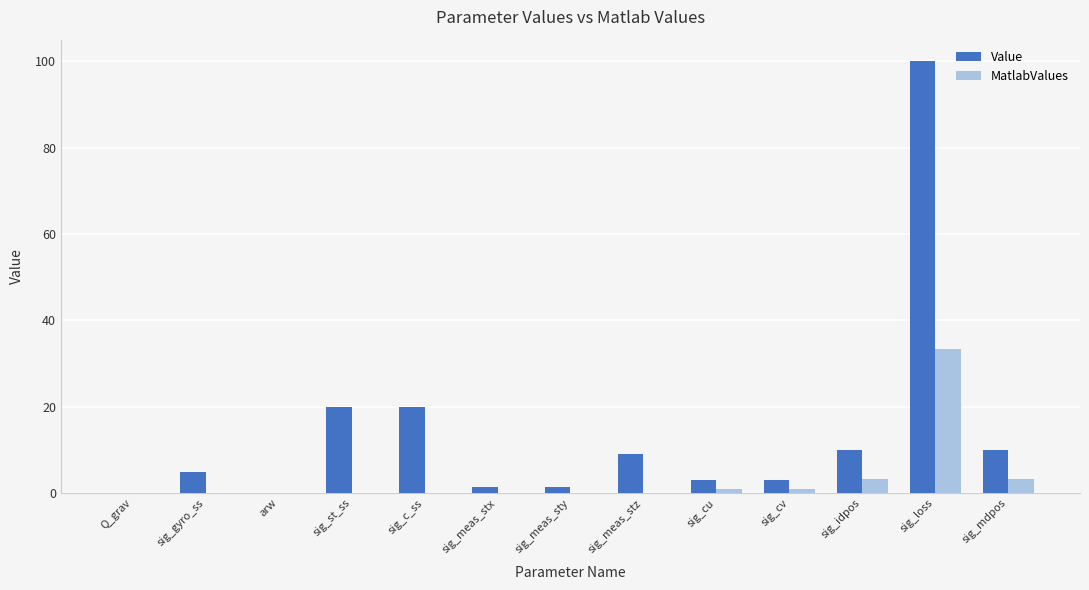

Between Q_grav and sig_c_ss, which series saw the biggest shift?

Value